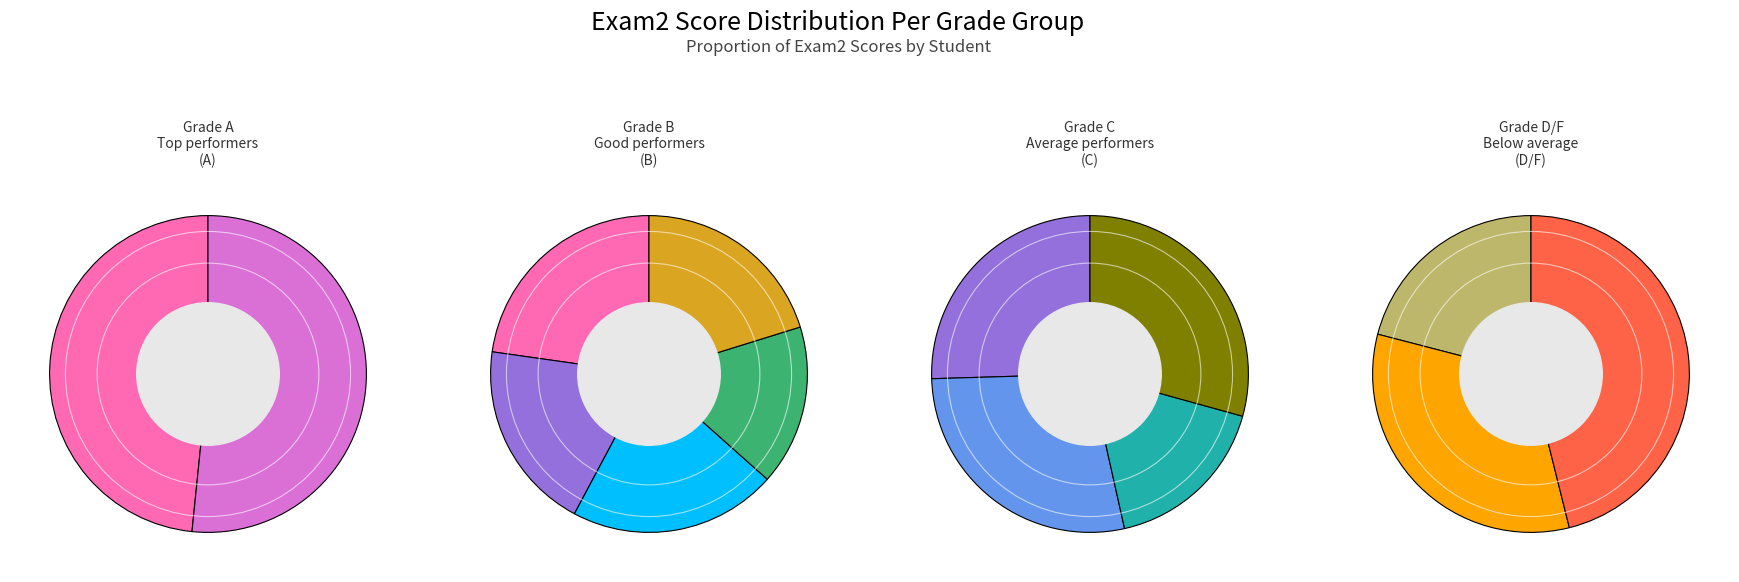

To the nearest percent, what percentage of the pie is 王小明?

5%